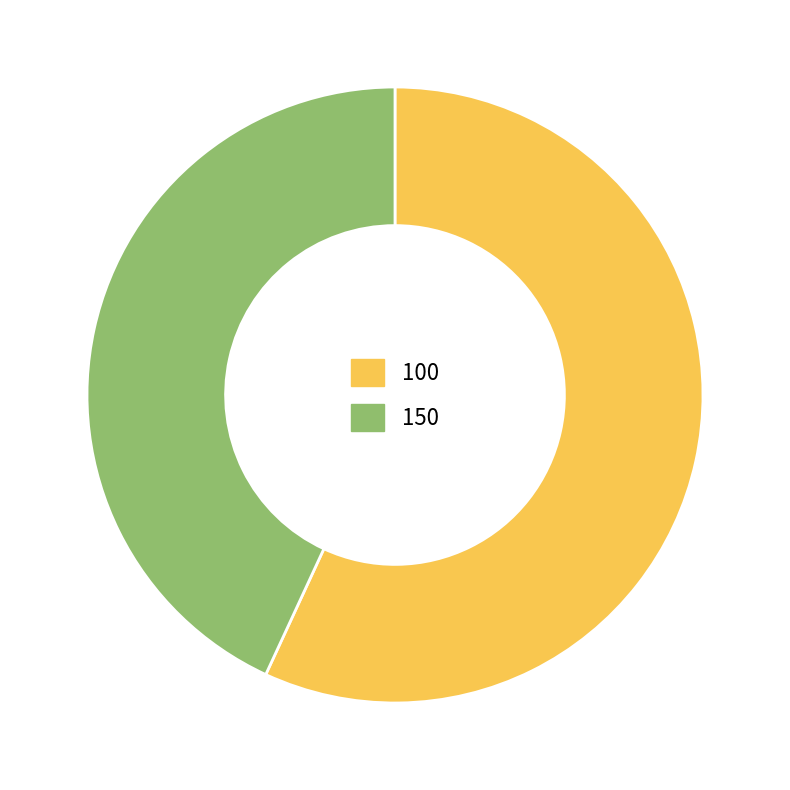

Count the number of slices in the pie.

2